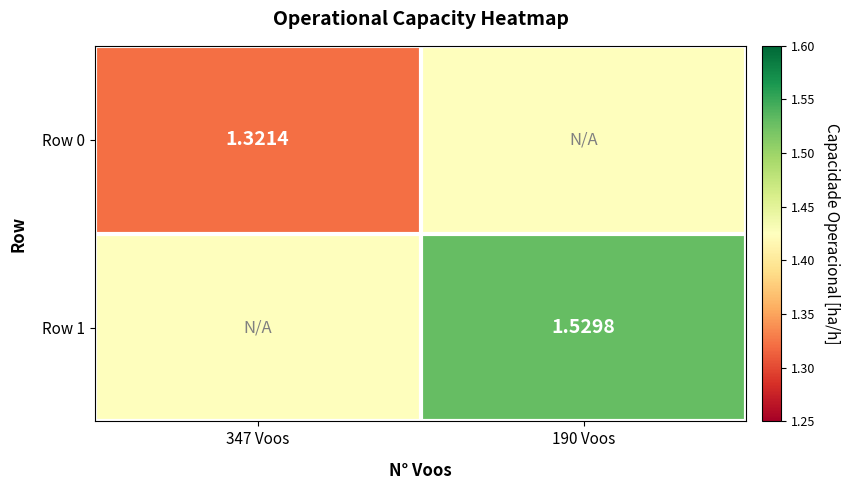

What value does the Row 1 series have at 190 Voos?

1.5